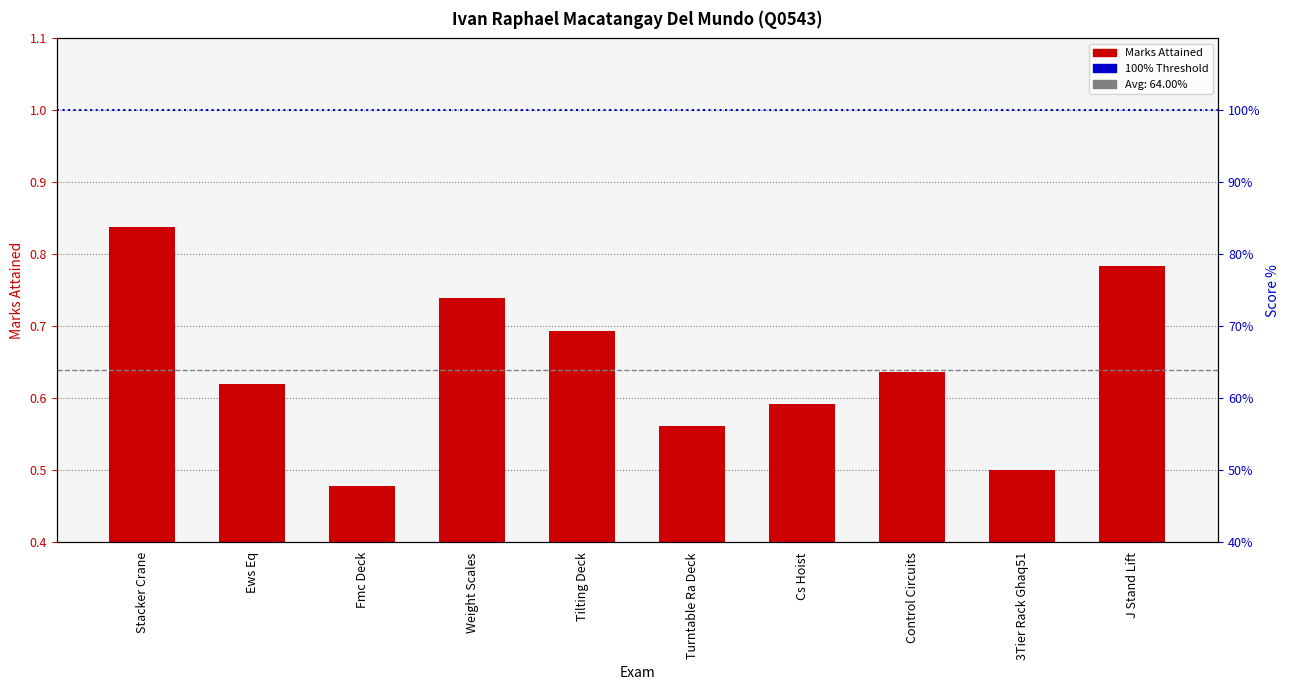

Reading right to left, transcribe all the data shown in this chart.

0.8	0.5	0.6	0.6	0.6	0.7	0.7	0.5	0.6	0.8